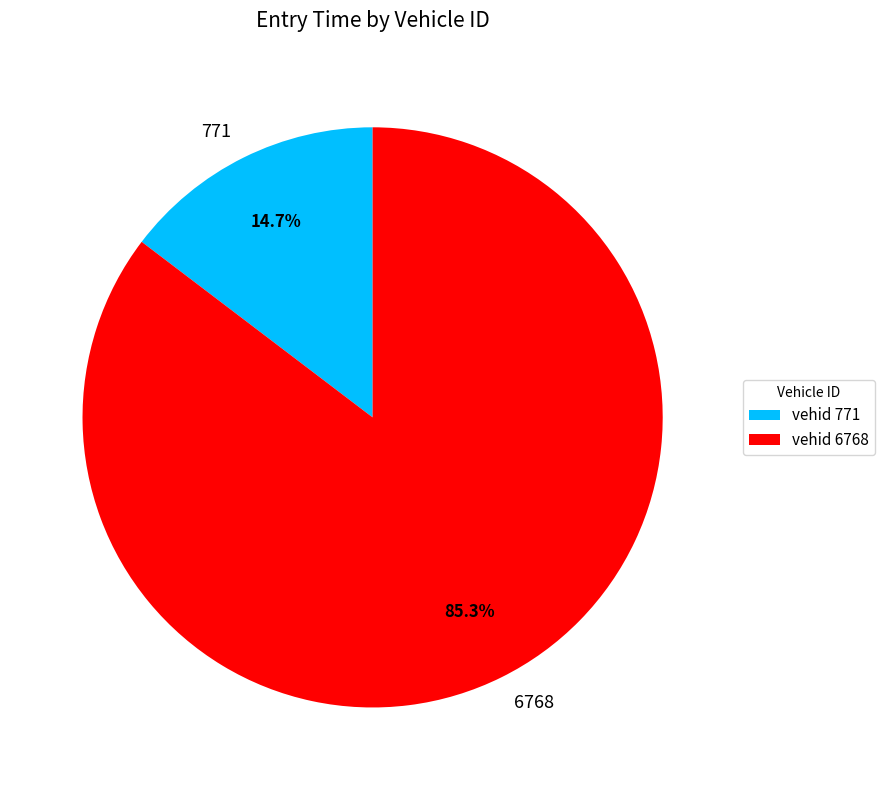

Is there any slice that represents more than half of the pie?

Yes